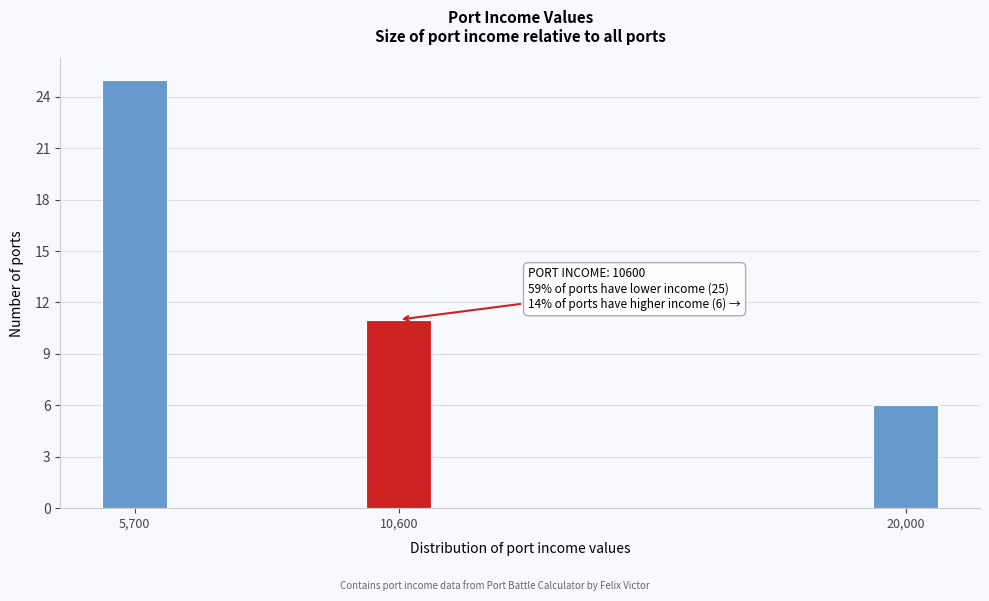

Reading left to right, extract all data points from this chart.

5,700=25	10,600=11	20,000=6